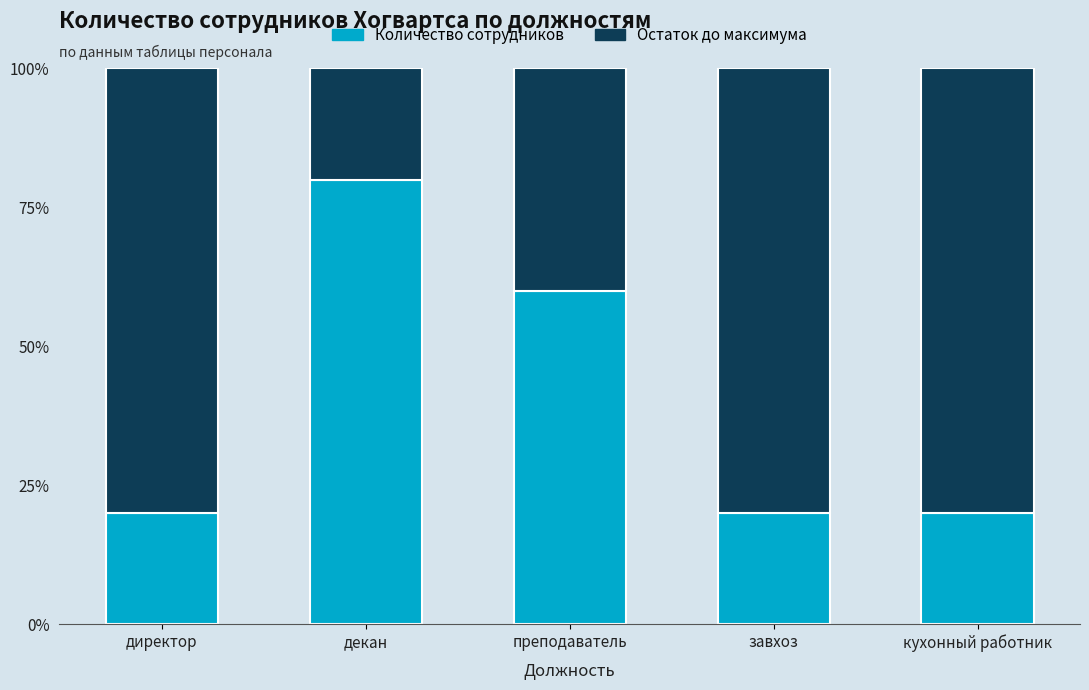

What is the total value across all series at завхоз?

100